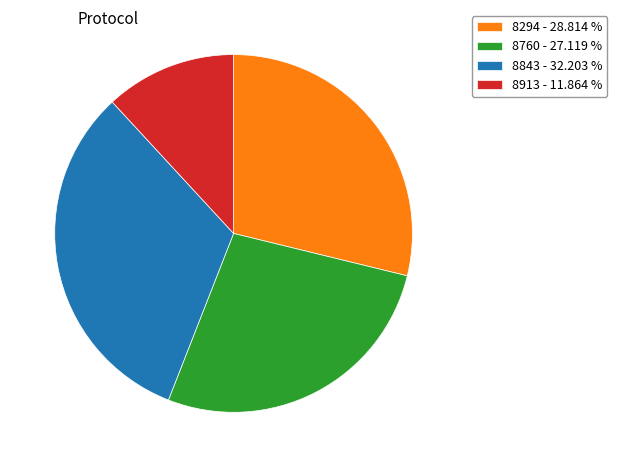

Which has a higher value, 8760 or 8294?

8294